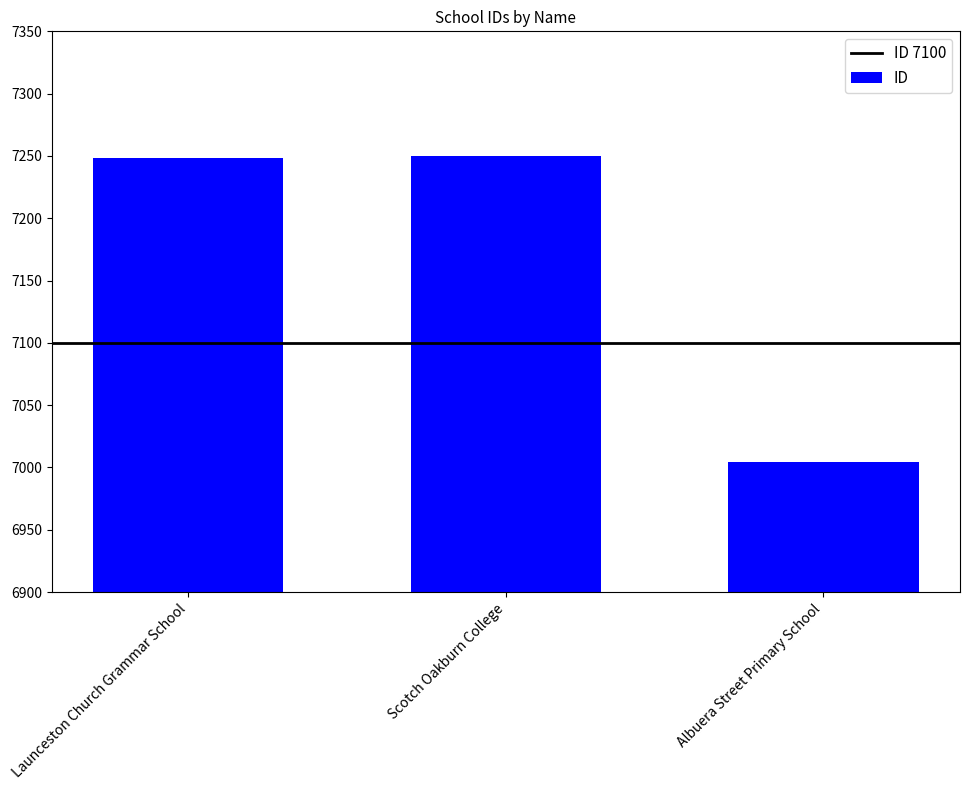

Reading right to left, extract all data points from this chart.

Albuera Street Primary School=7004	Scotch Oakburn College=7250	Launceston Church Grammar School=7248